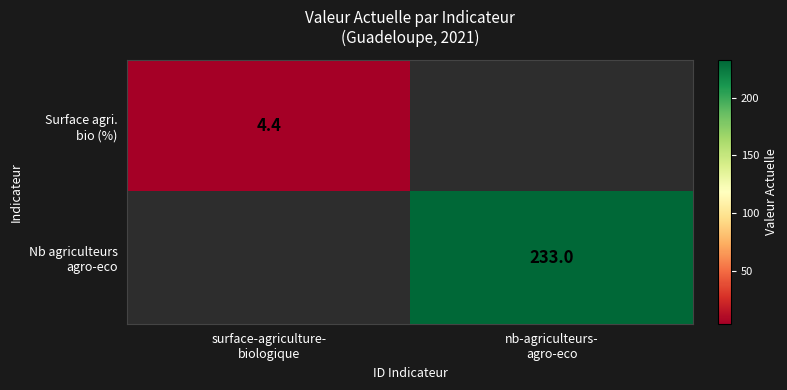

The Surface agri. bio (%) series shows 4.4 at surface-agriculture- biologique. True or false?

True